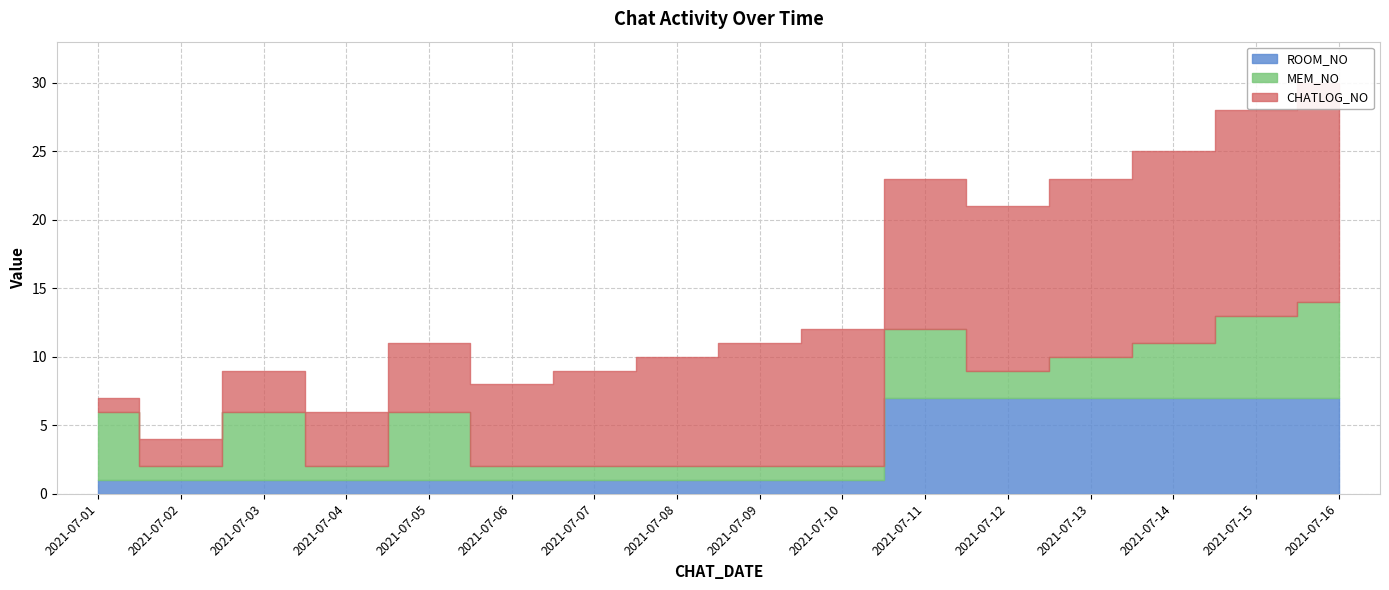

Which series has the largest total across all categories?

CHATLOG_NO